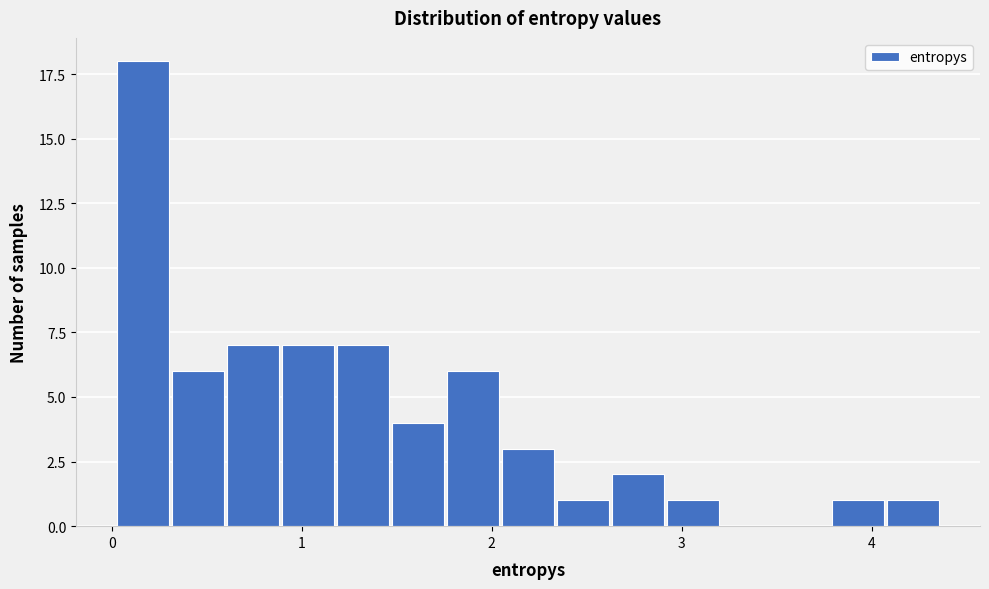

Around what value on the x-axis is the tallest bar? Give the approximate position of its centre, as read against the axis.

0.2